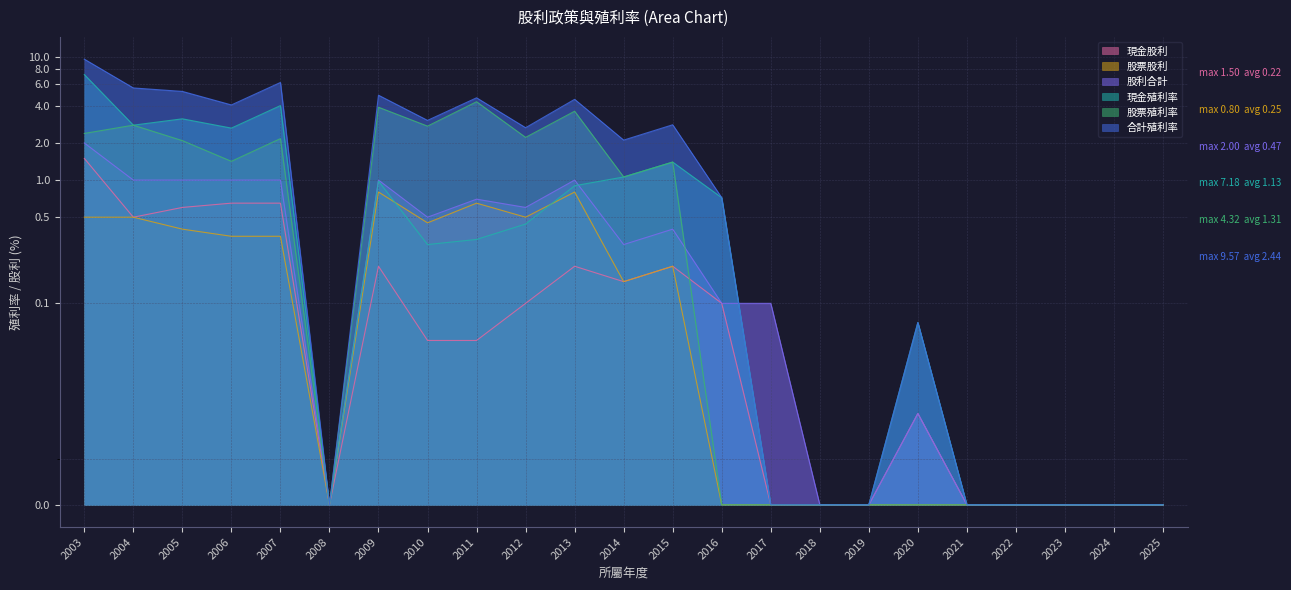

What is the greatest value displayed?

9.6